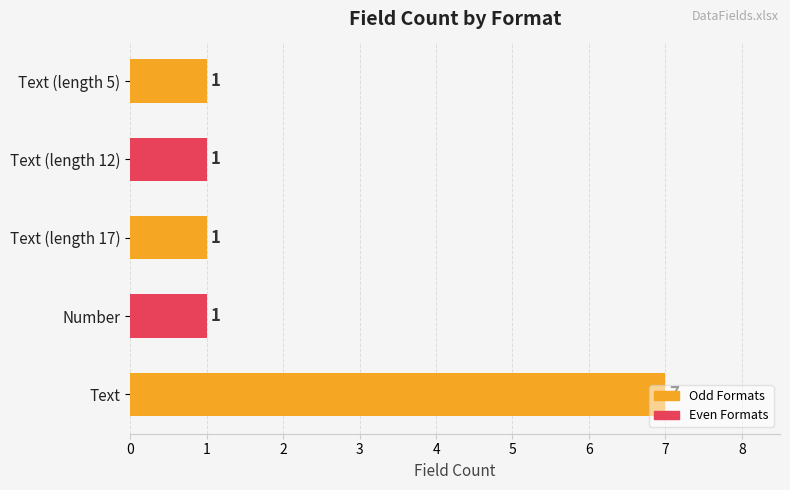

Is it true that the value at Text is 7?

True